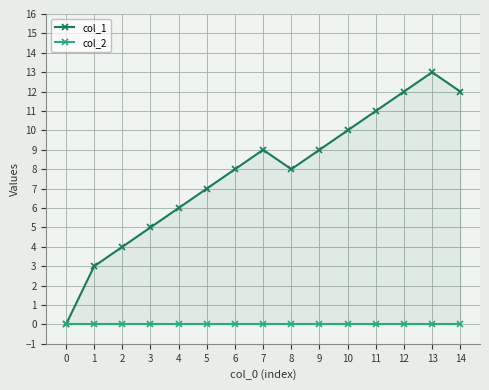

True or false: col_1 has more than 1 interior local peaks.

True